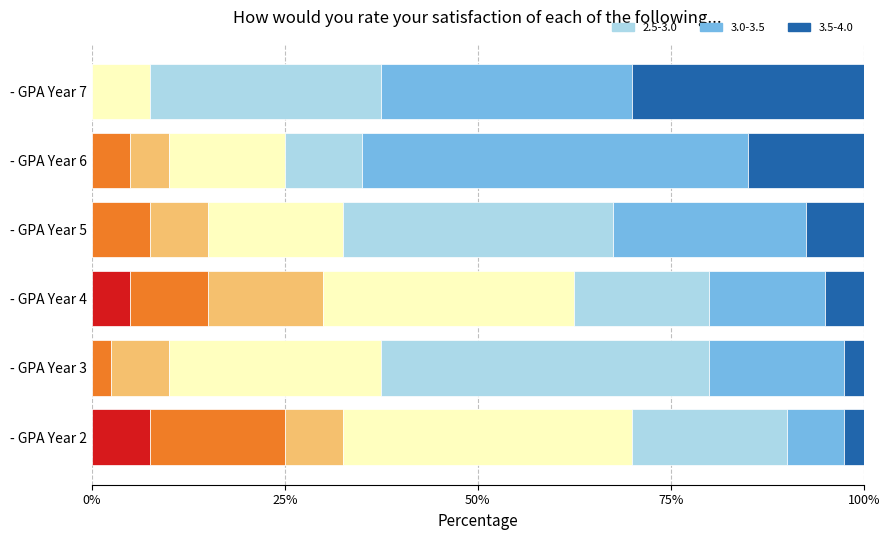

What is the total value across all series at - GPA Year 2?

100.0